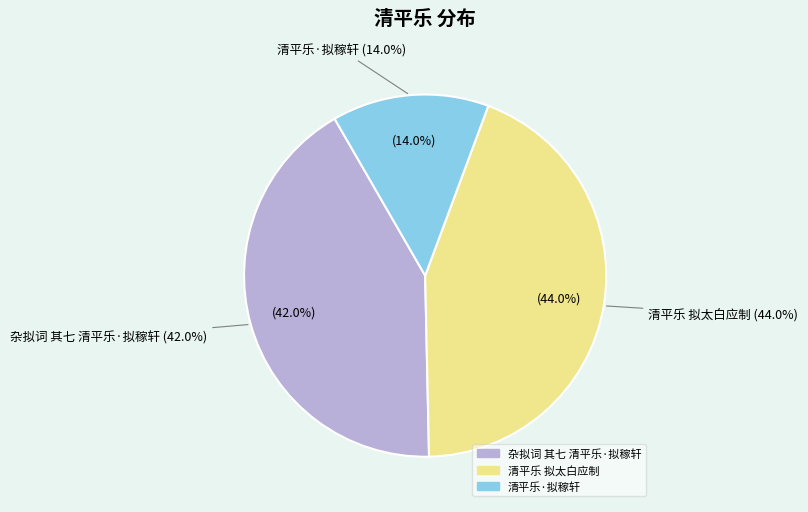

Which category has the biggest portion of the pie?

清平乐 拟太白应制